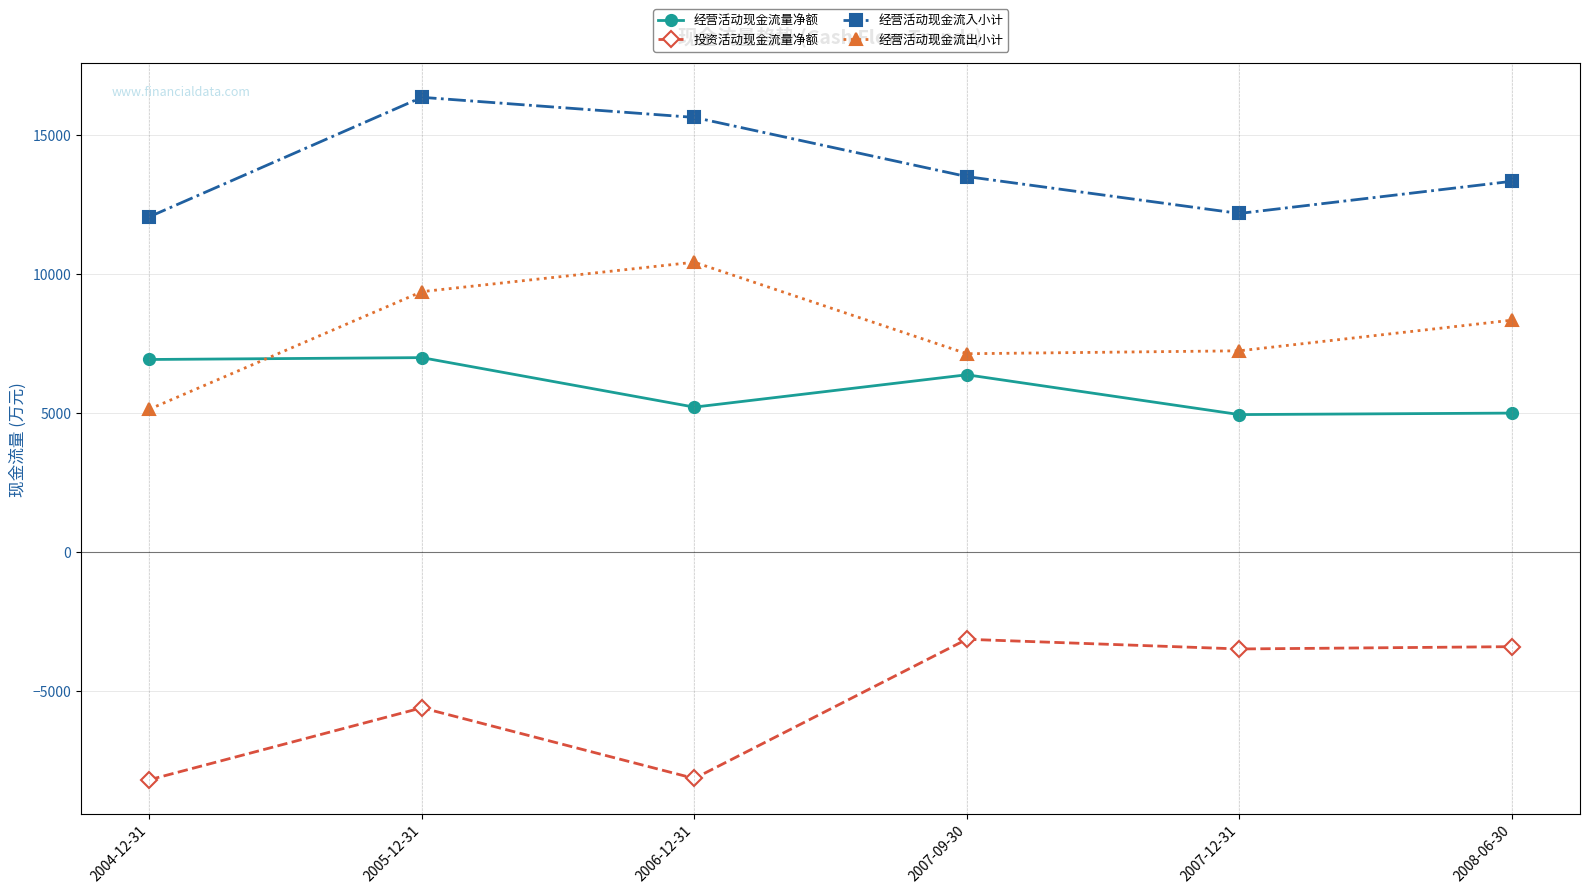

What is the value of the 投资活动现金流量净额 point at the 1st from the left?

-8187